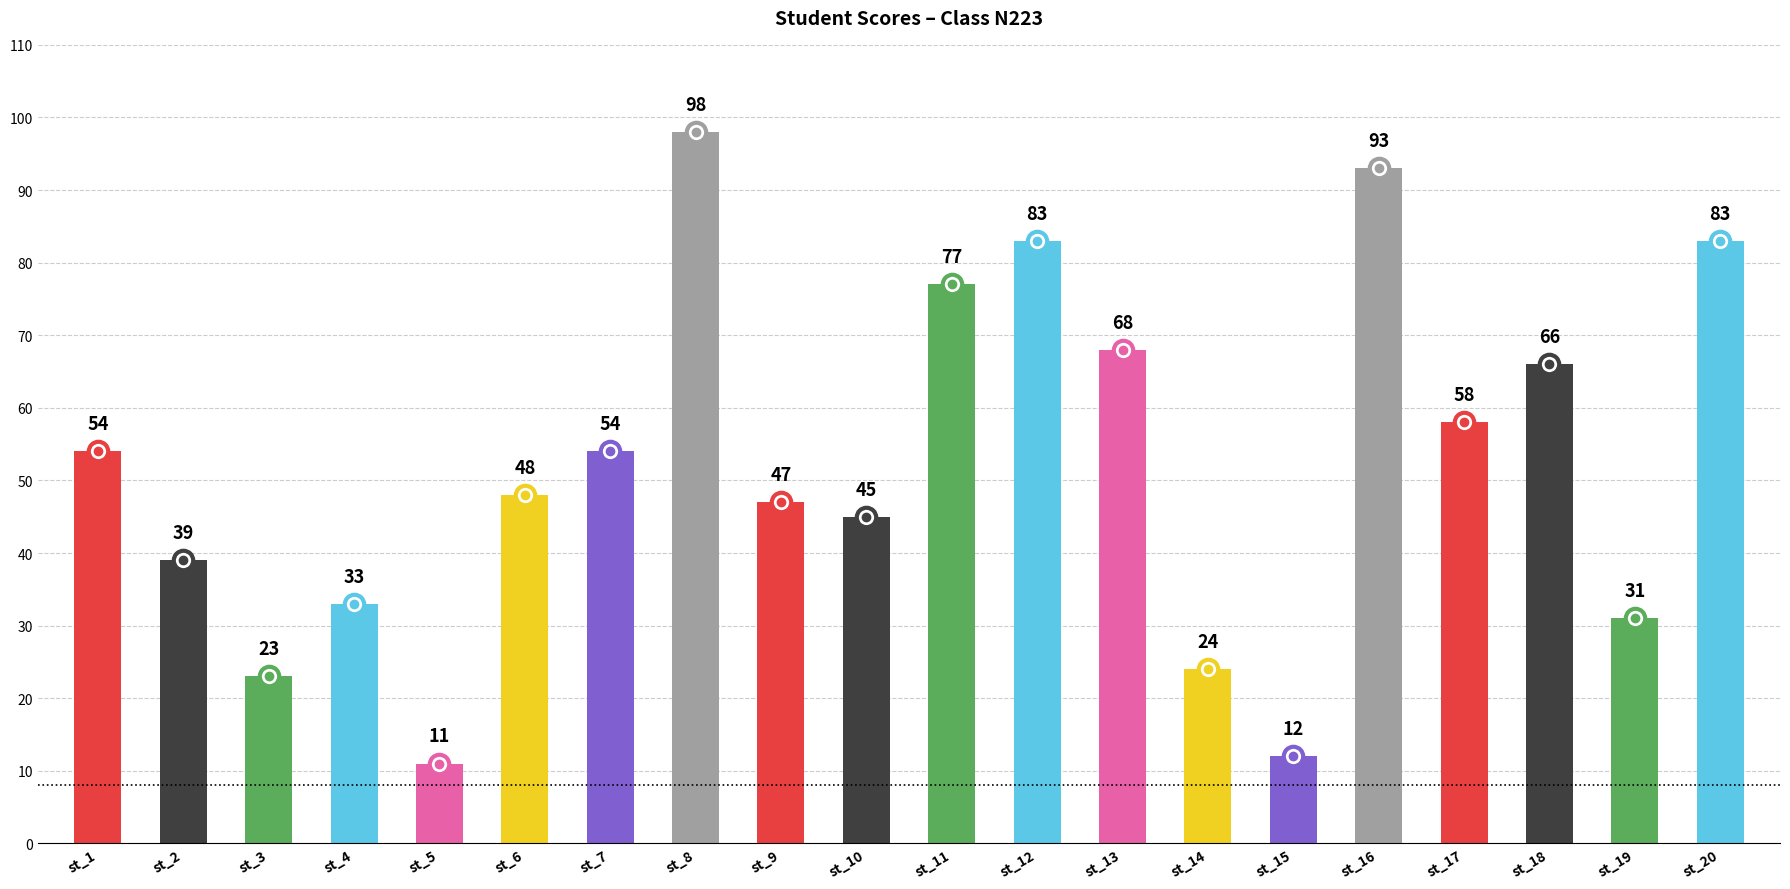

Reading left to right, transcribe all the data shown in this chart.

54	39	23	33	11	48	54	98	47	45	77	83	68	24	12	93	58	66	31	83